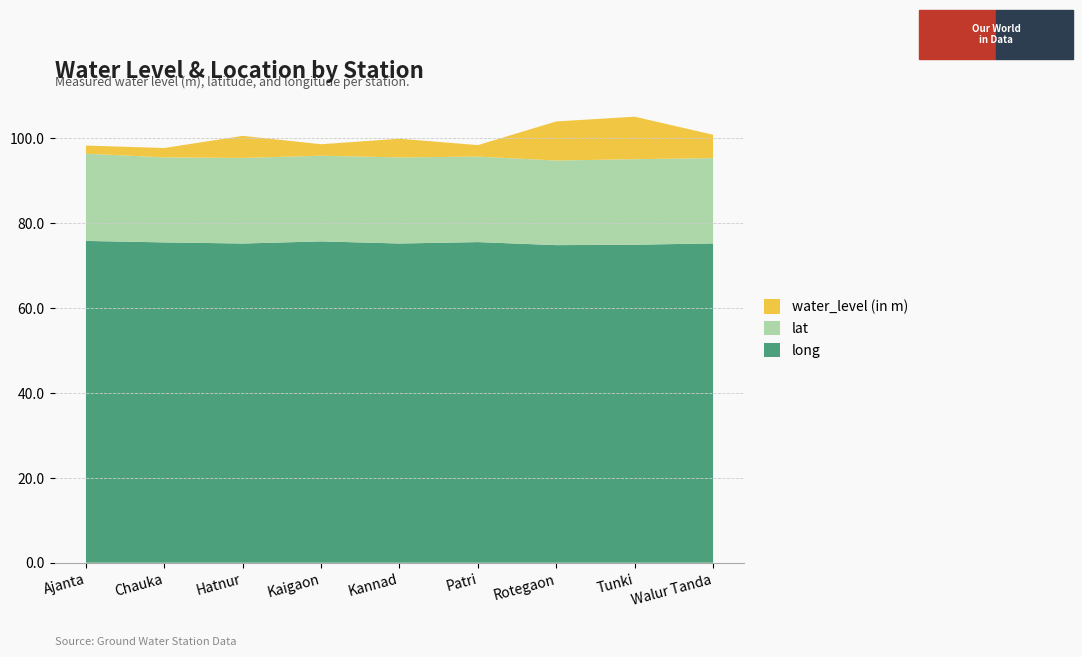

Reading left to right, what are all the values shown in this chart?

lat: 20.5	20.0	20.1	20.2	20.3	20.1	19.9	20.1	20.1
water_level (in m): 1.9	2.2	5.2	2.7	4.4	2.7	9.2	10.0	5.5
long: 75.7	75.4	75.1	75.6	75.1	75.5	74.8	74.8	75.2